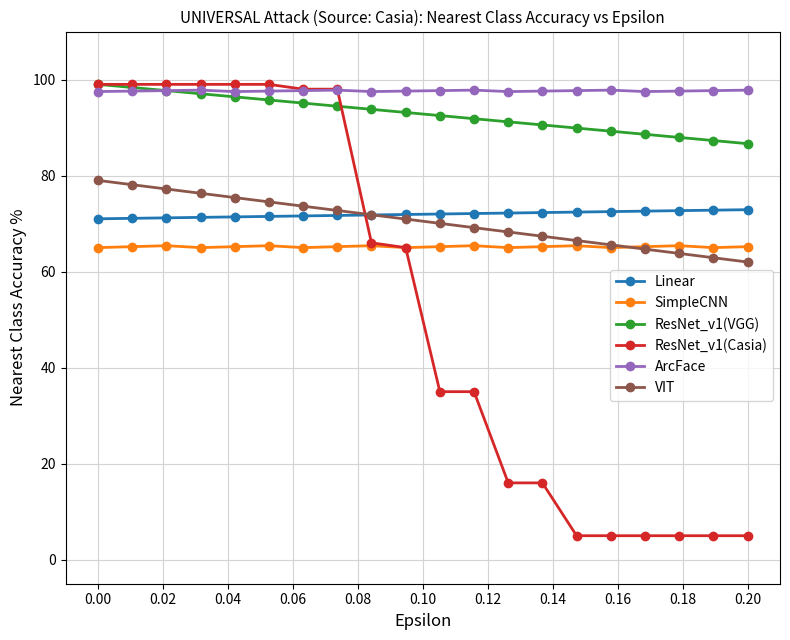

How many data points does each series have?

20